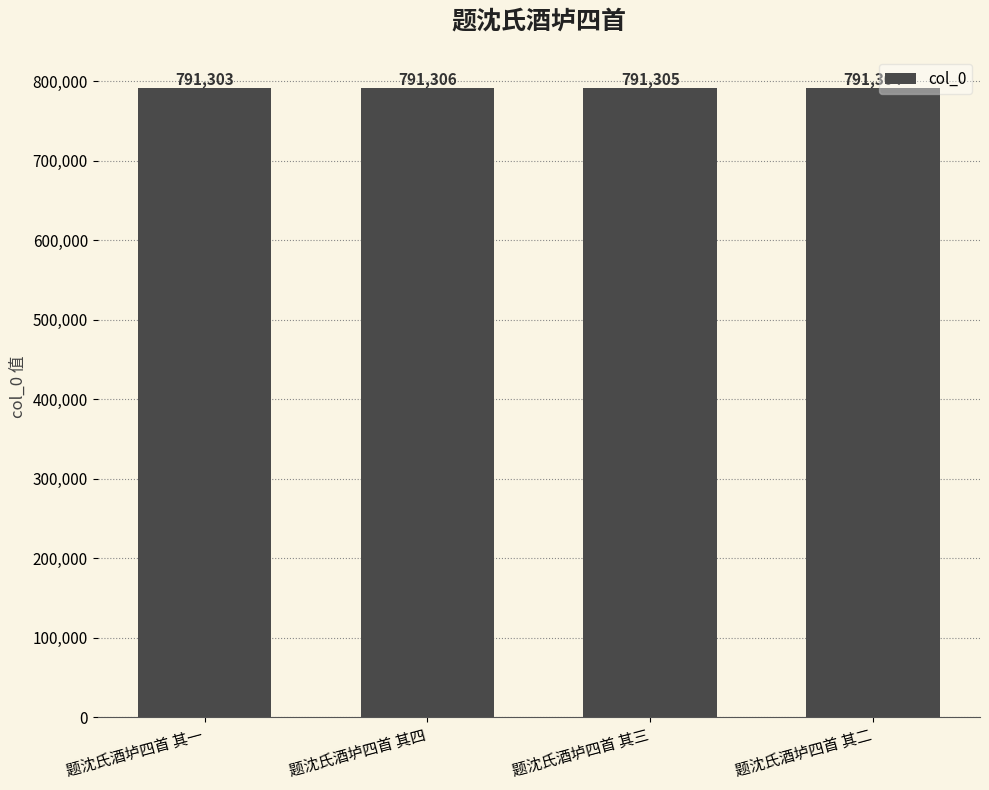

Reading left to right, what are all the values shown in this chart?

791303	791306	791305	791304